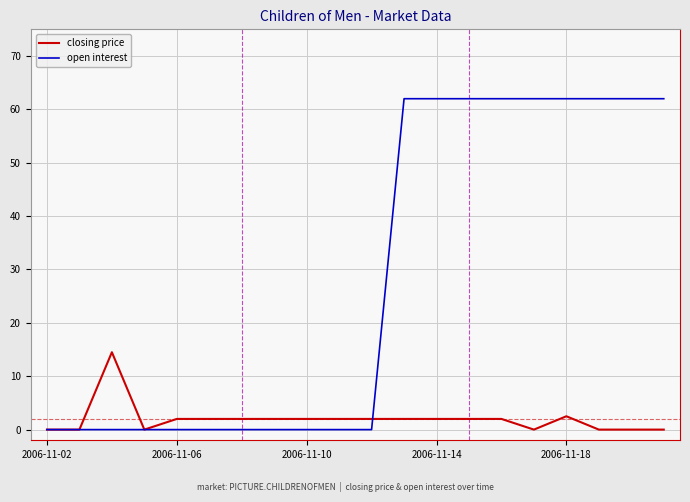

Which series has the largest total across all categories?

open interest